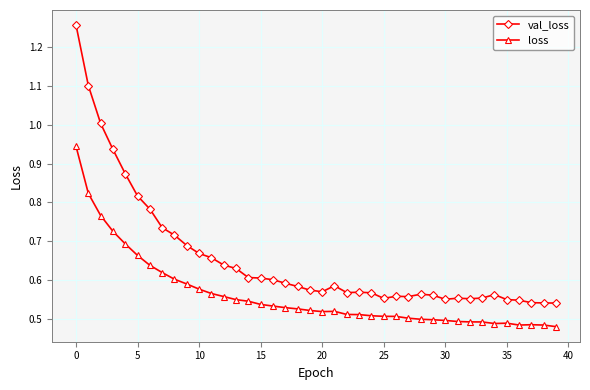

Rank the series by their average value, from highest to lowest.

val_loss, loss